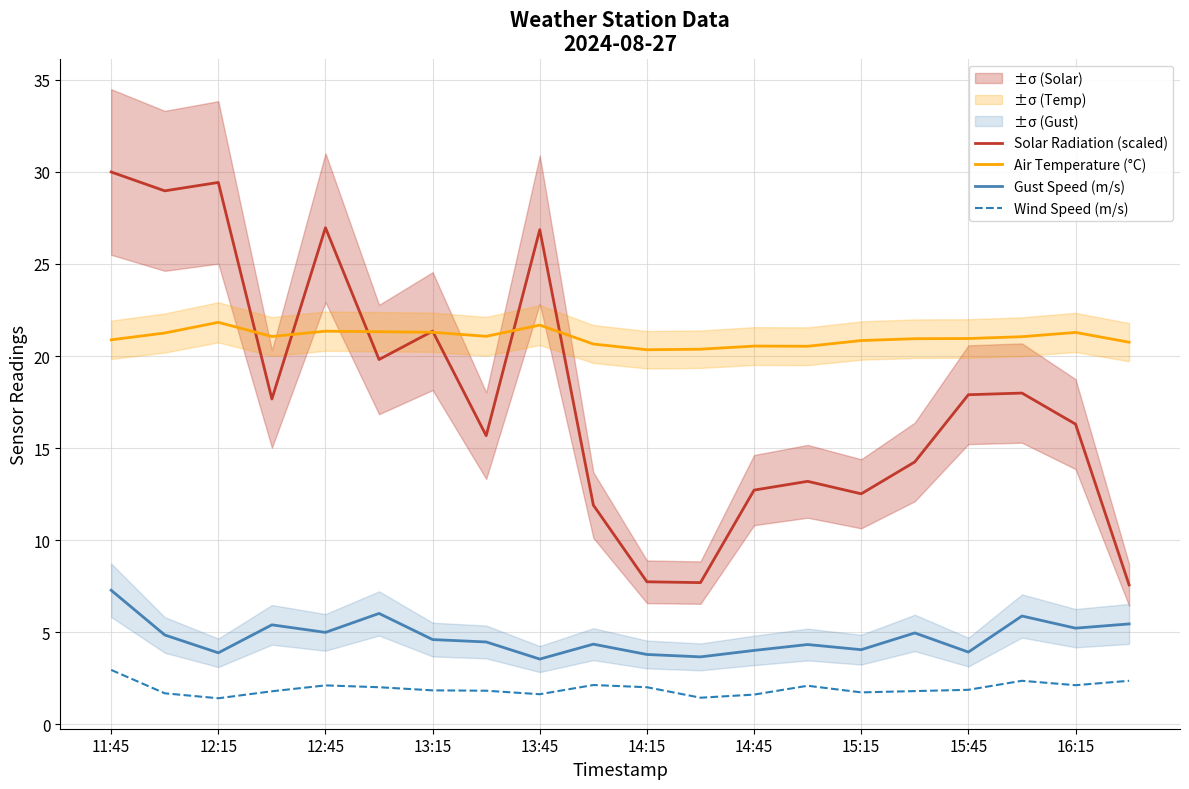

How many data points does each series have?

20